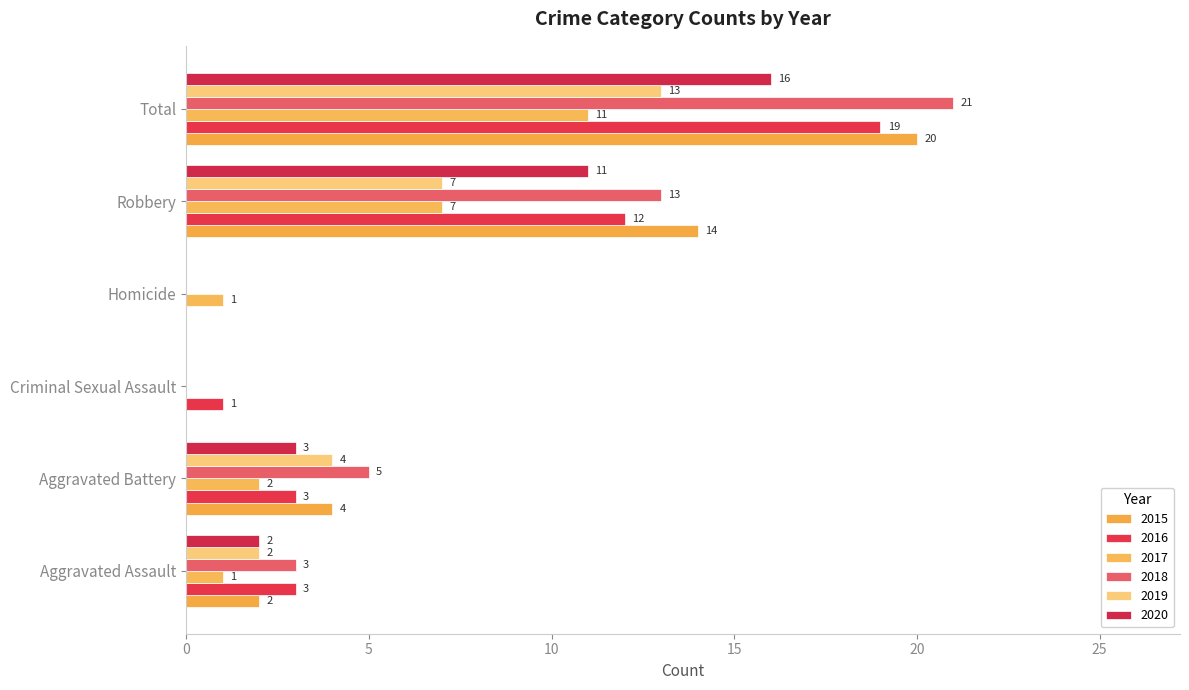

What are all the series names shown in the legend?

2015, 2016, 2017, 2018, 2019, 2020